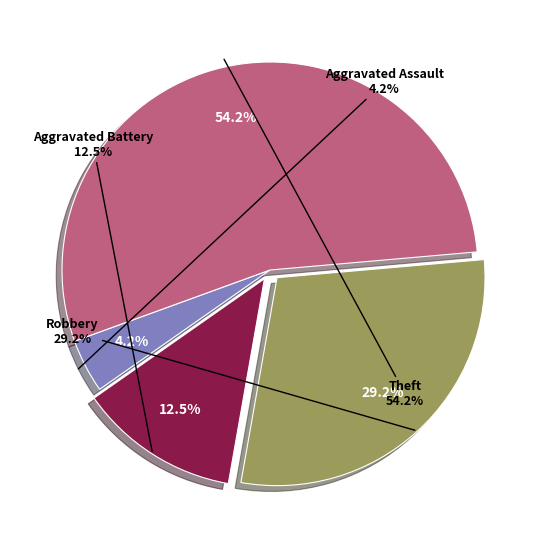

How many segments does this pie chart have?

4